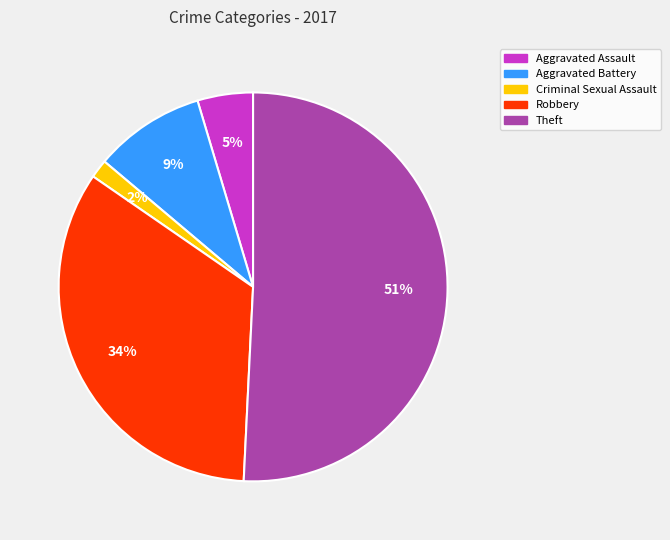

Rank the categories by value from lowest to highest.

Criminal Sexual Assault, Aggravated Assault, Aggravated Battery, Robbery, Theft